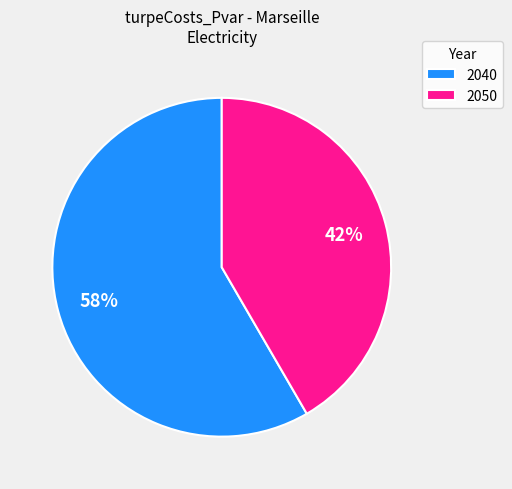

To the nearest percent, what is the average slice percentage?

50%